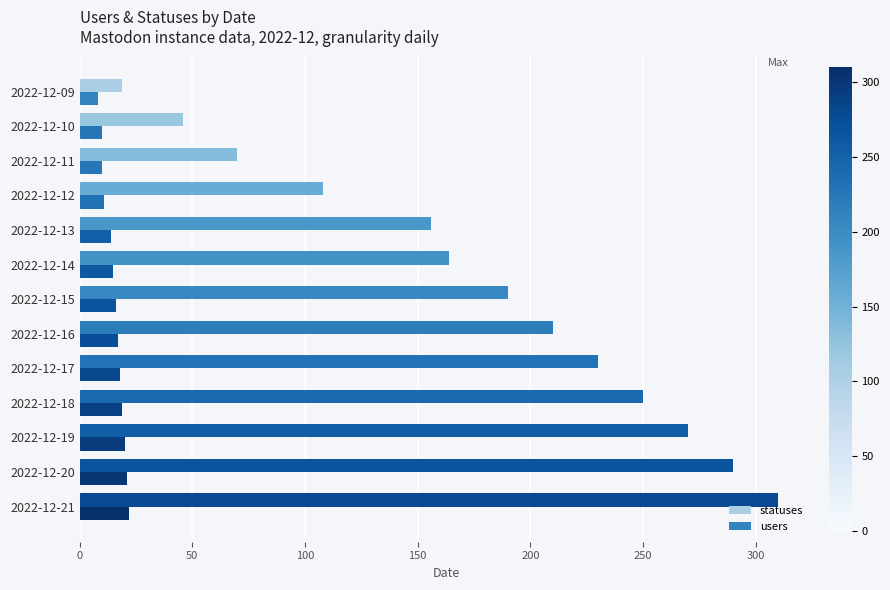

Which series has the widest spread of values?

statuses